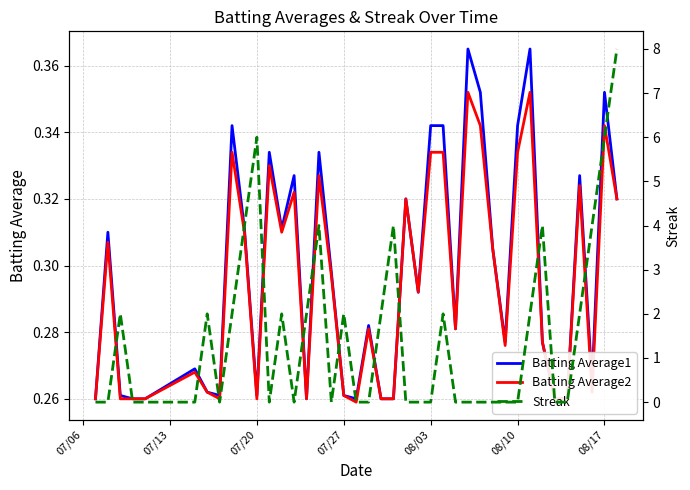

Reading left to right, list all the values displayed in this chart.

Batting Average1: 0.3	0.3	0.3	0.3	0.3	0.3	0.3	0.3	0.3	0.3	0.3	0.3	0.3	0.3	0.3	0.3	0.3	0.3	0.3	0.3	0.3	0.3	0.3	0.3	0.3	0.3	0.3	0.4	0.4	0.3	0.3	0.3	0.4	0.3	0.3	0.3	0.3	0.3	0.4	0.3
Batting Average2: 0.3	0.3	0.3	0.3	0.3	0.3	0.3	0.3	0.3	0.3	0.3	0.3	0.3	0.3	0.3	0.3	0.3	0.3	0.3	0.3	0.3	0.3	0.3	0.3	0.3	0.3	0.3	0.4	0.3	0.3	0.3	0.3	0.4	0.3	0.3	0.3	0.3	0.3	0.3	0.3
Streak: 0.0	0.0	2.0	0.0	0.0	0.0	2.0	0.0	2.0	4.0	6.0	0.0	2.0	0.0	2.0	4.0	0.0	2.0	0.0	0.0	2.0	4.0	0.0	0.0	0.0	2.0	0.0	0.0	0.0	0.0	0.0	0.0	2.0	4.0	0.0	0.0	2.0	4.0	6.0	8.0